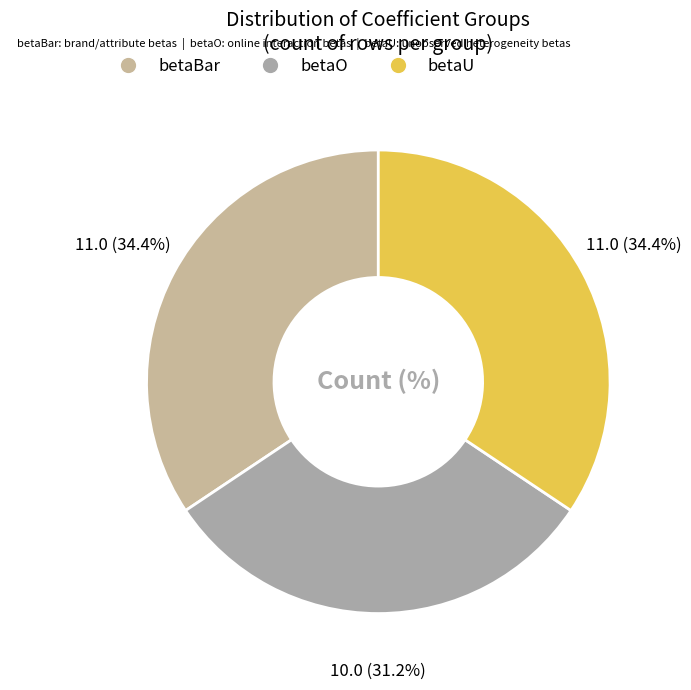

True or false: betaO accounts for 31% of the total.

True